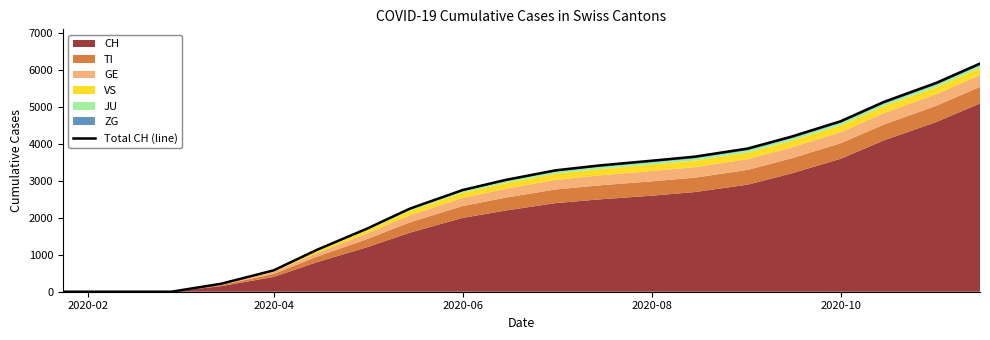

How many data points does each series have?

20